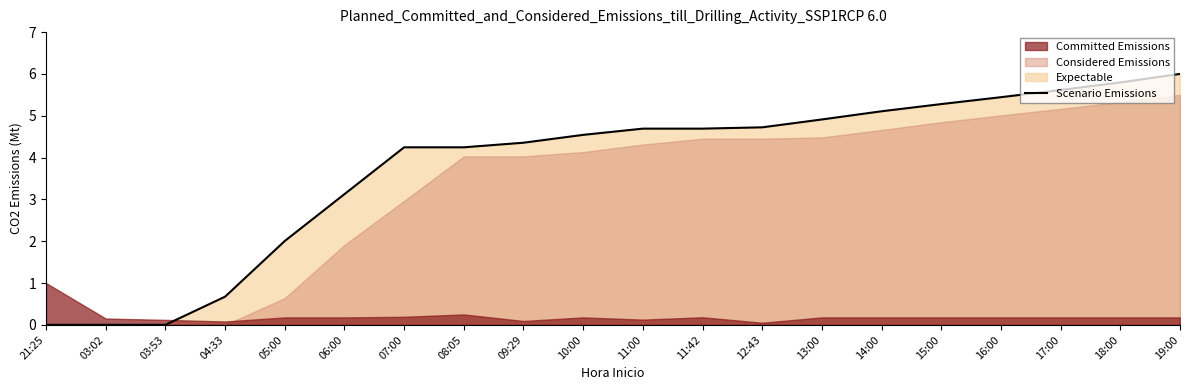

At which label does the data first exceed 4?

07:00